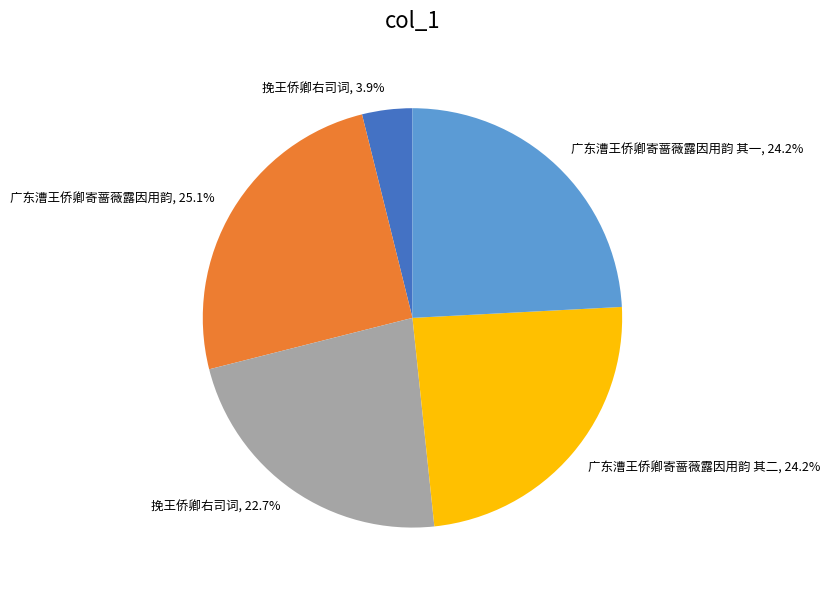

Does any single category account for the majority?

No